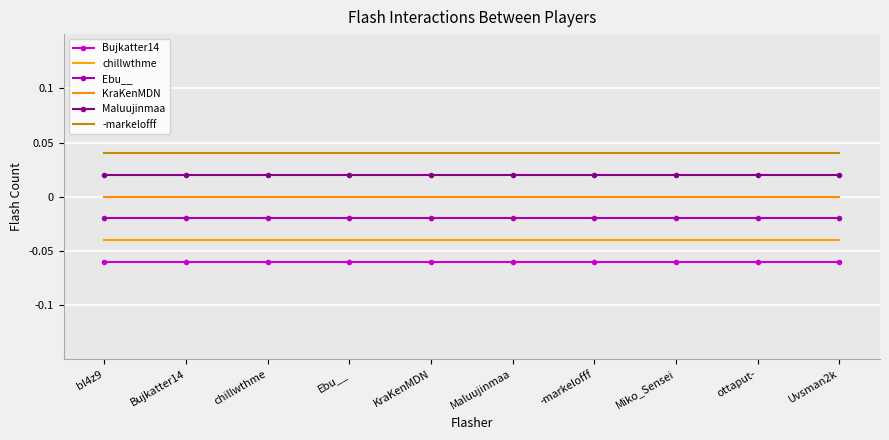

True or false: Bujkatter14 has a value of -0.1 at bl4z9.

True